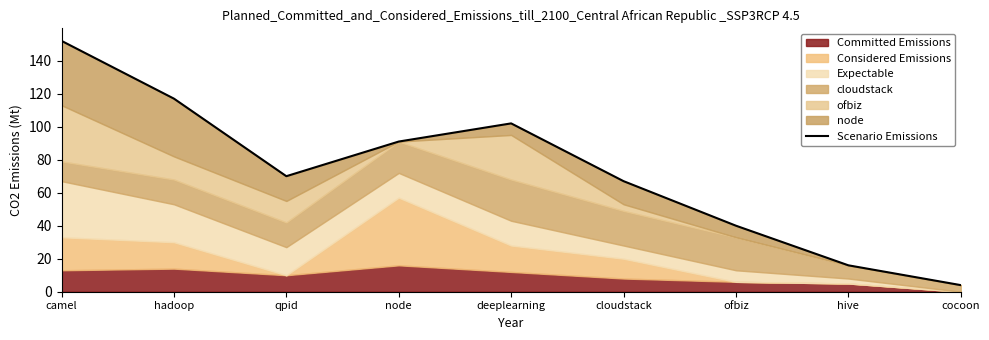

What is the value of the 1st point from the left?

152